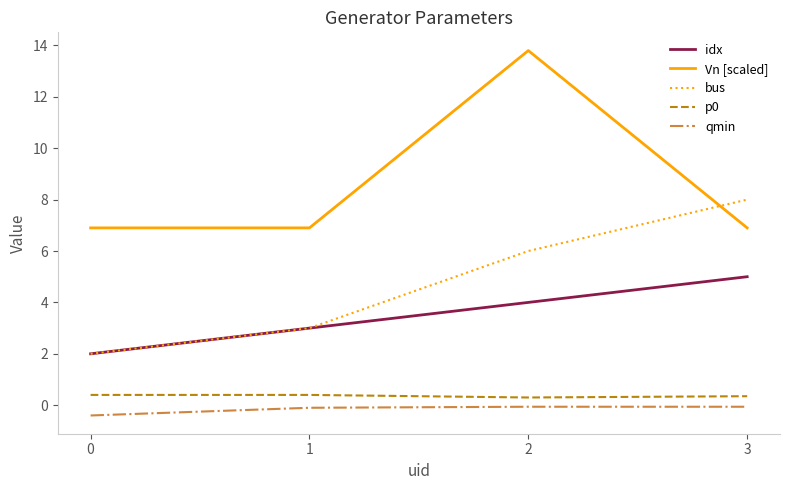

What is the sum of the Vn [scaled] values at 2 and 3?

20.7